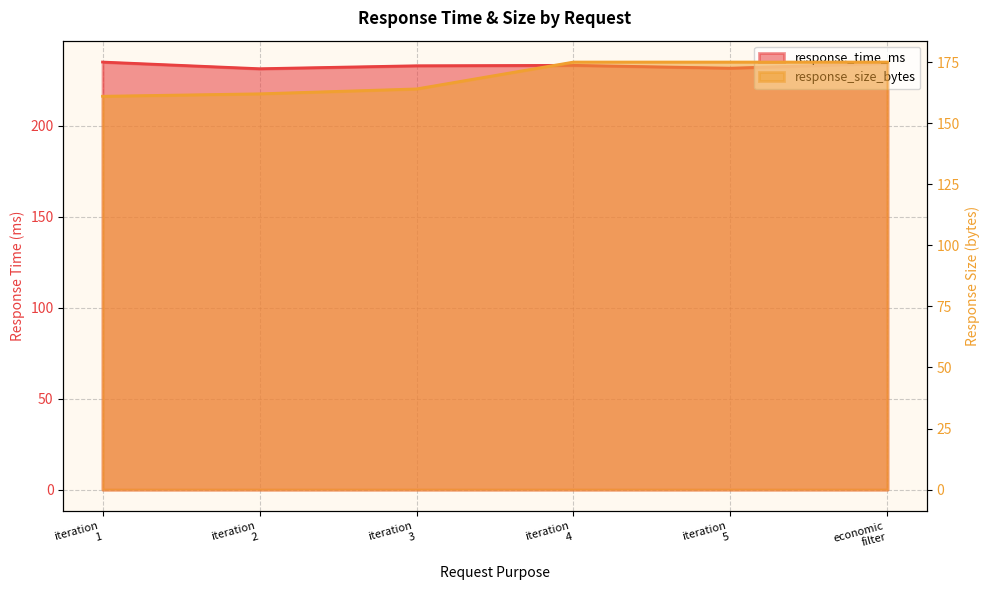

Is it true that response_time_ms equals 231.7 at iteration 5?

True